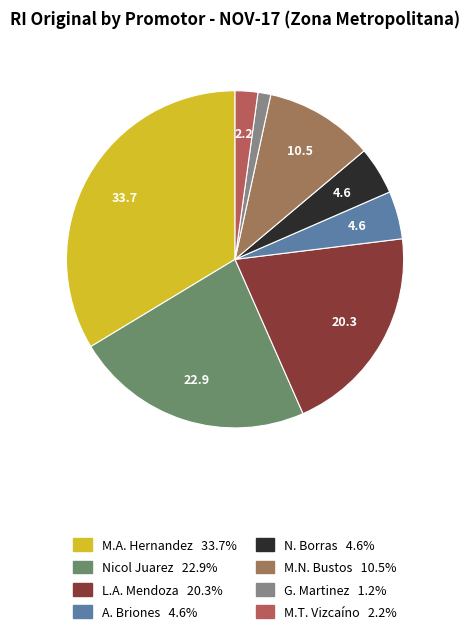

To the nearest percent, what is the difference between the largest and smallest slice percentages?

32%